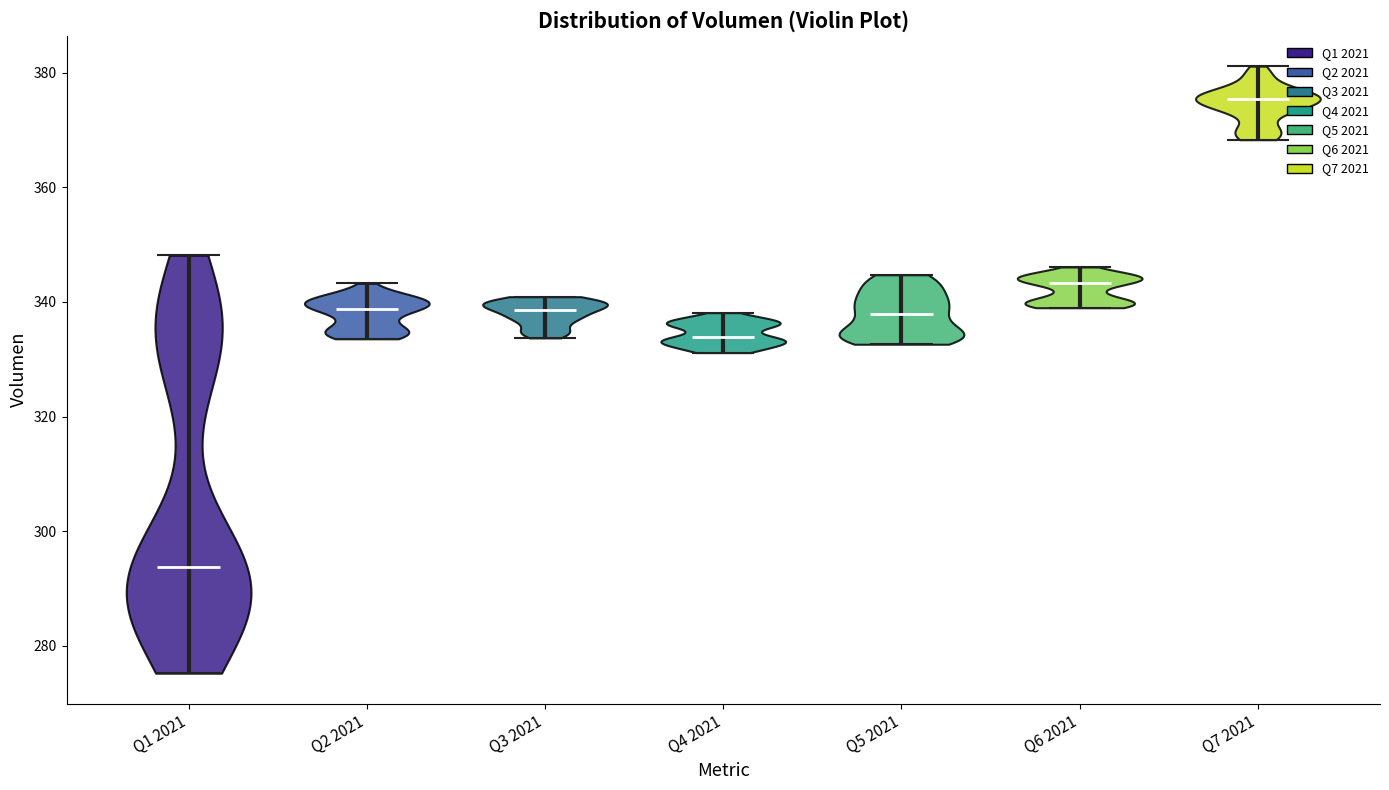

Reading left to right, read every violin against the y-axis: where its median line is, and the lowest and highest points it reaches. The values are not printed on the chart, so give them approximately, as read against the axis.

Q1 2021: median line 294, lowest point 276, highest point 348
Q2 2021: median line 338, lowest point 334, highest point 344
Q3 2021: median line 338, lowest point 334, highest point 340
Q4 2021: median line 334, lowest point 332, highest point 338
Q5 2021: median line 338, lowest point 332, highest point 344
Q6 2021: median line 344, lowest point 338, highest point 346
Q7 2021: median line 376, lowest point 368, highest point 382